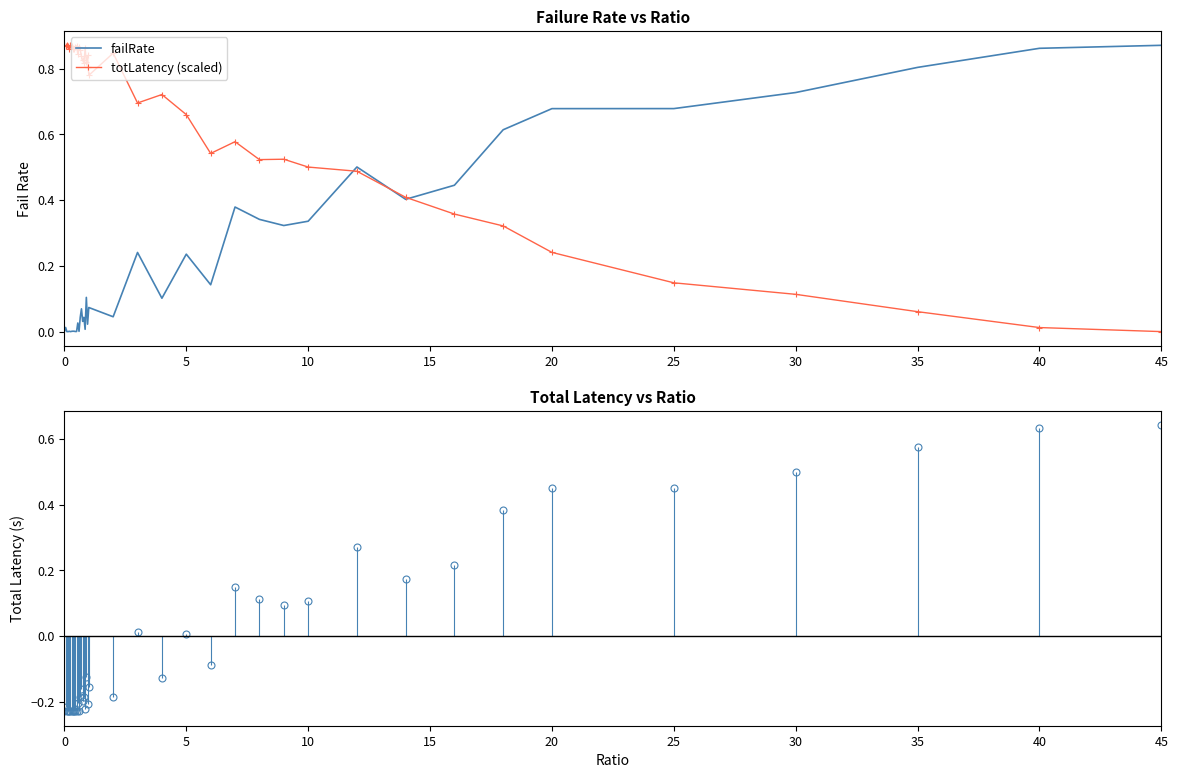

After their last crossing, which series has the higher values: failRate or totLatency (scaled)?

failRate